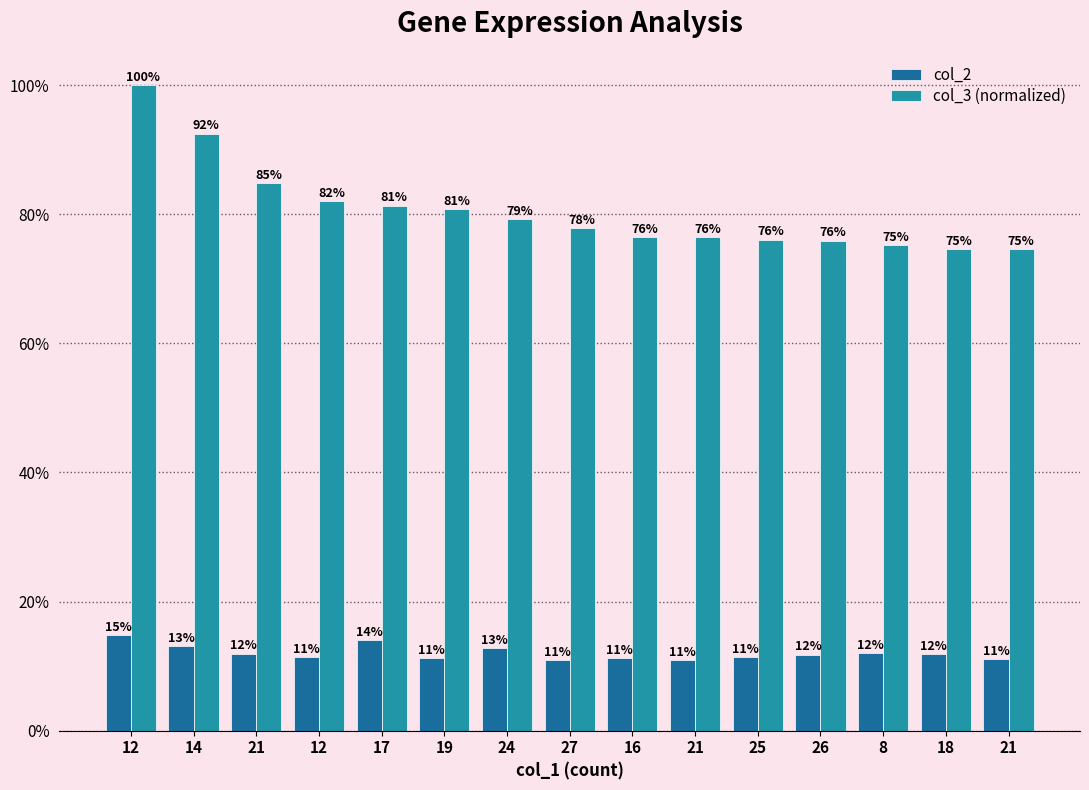

At which category is the sum across all series the highest?

12